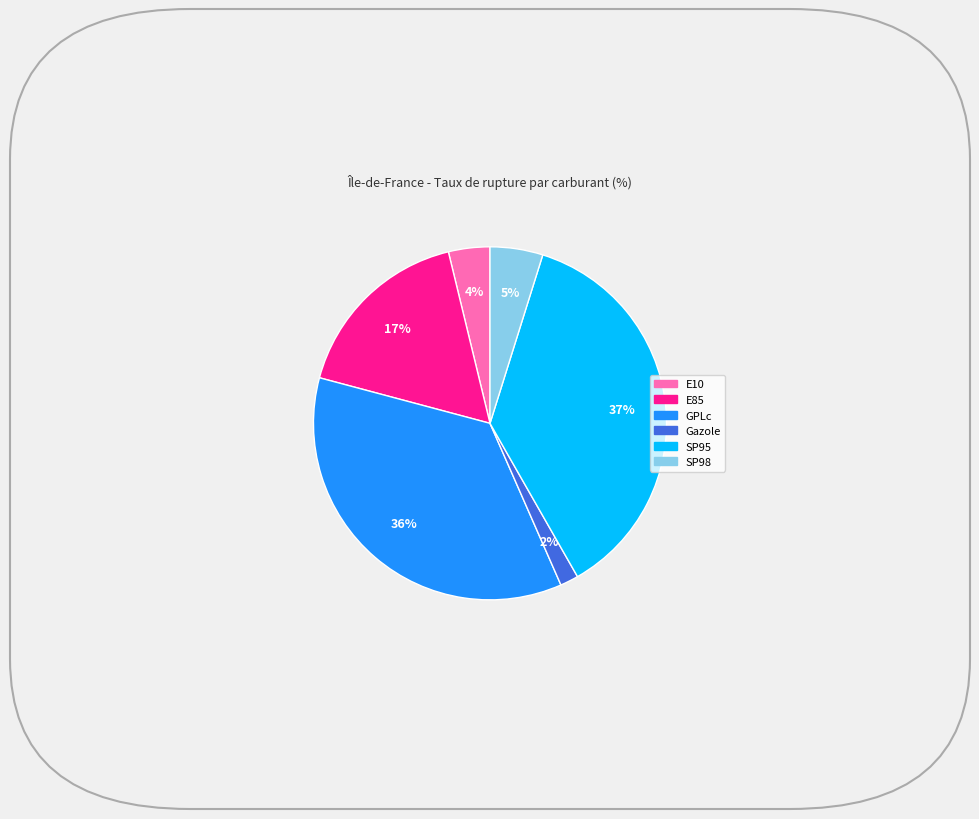

True or false: Gazole accounts for 2% of the total.

True